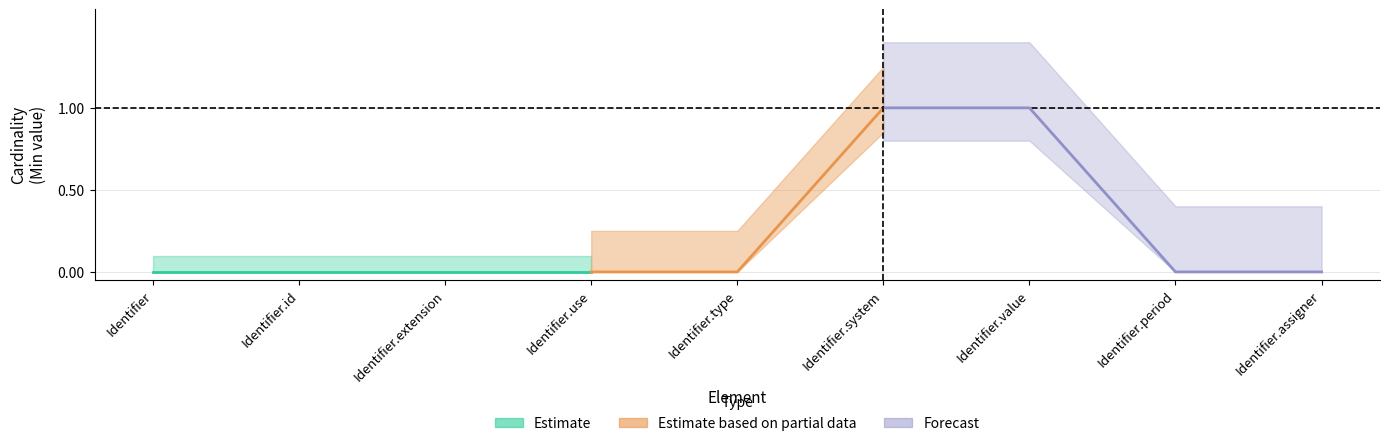

At which category is the sum across all series the highest?

Identifier.system